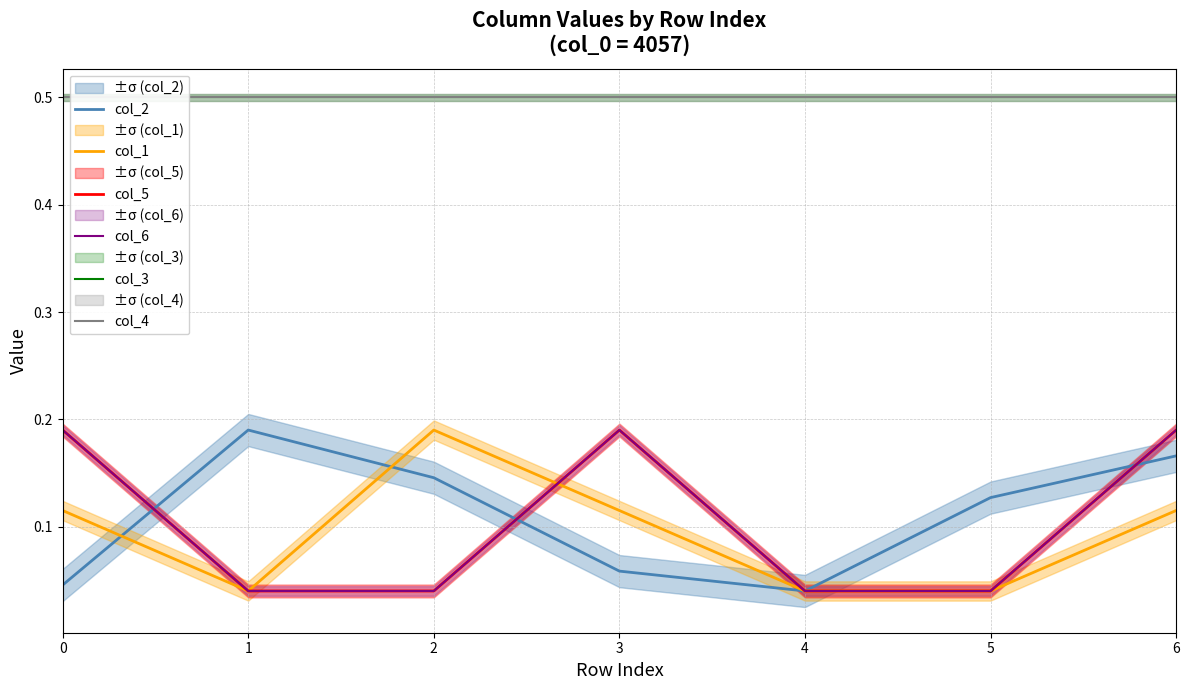

Is the value of col_5 at 1 greater than the value of col_4 at 1?

No